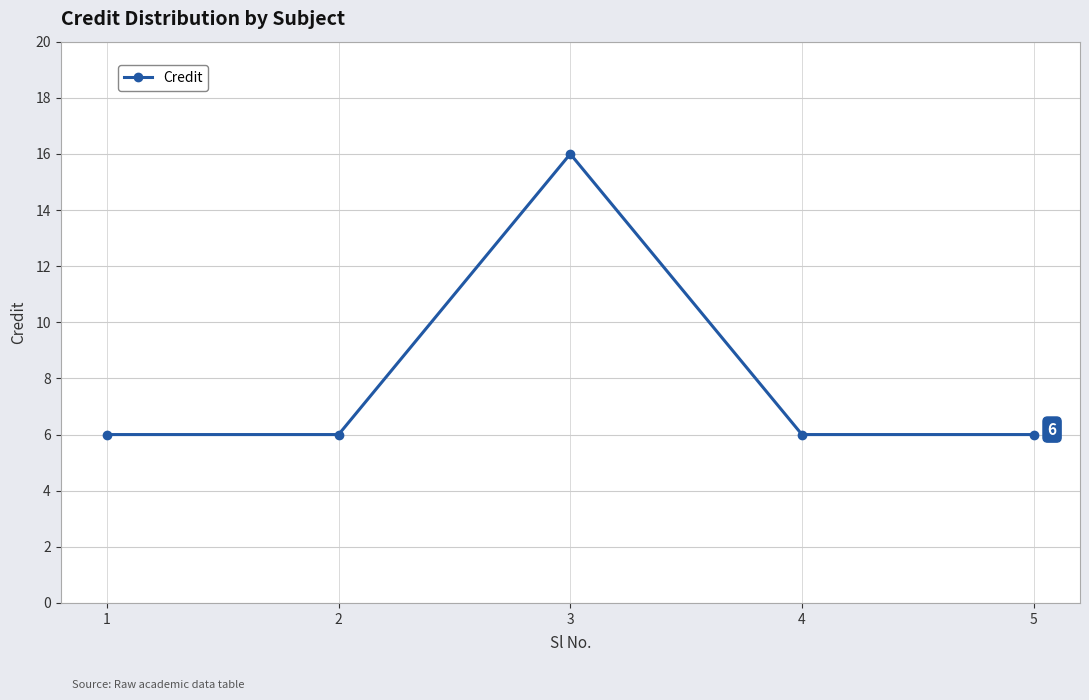

What is the smallest value displayed?

6